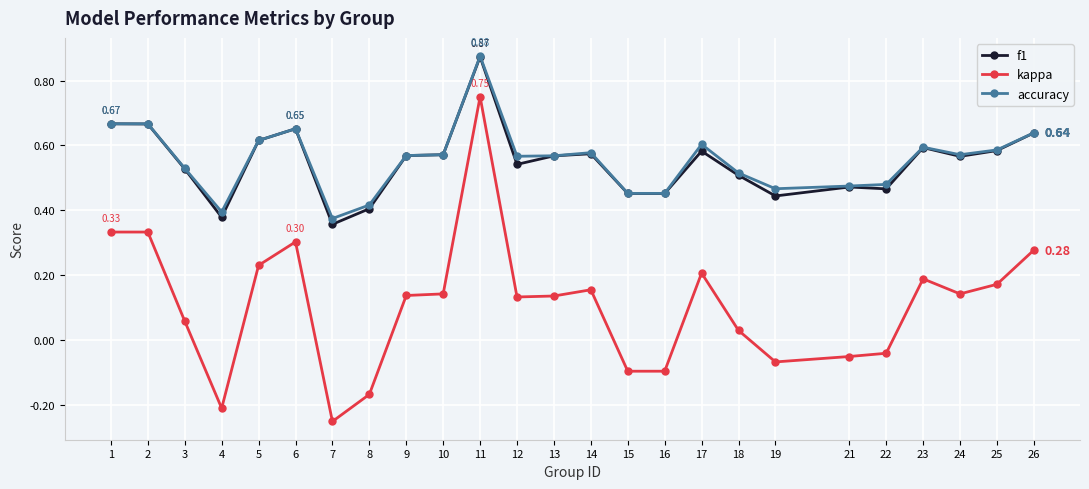

True or false: f1 has more than 0 points higher than both neighbors.

True